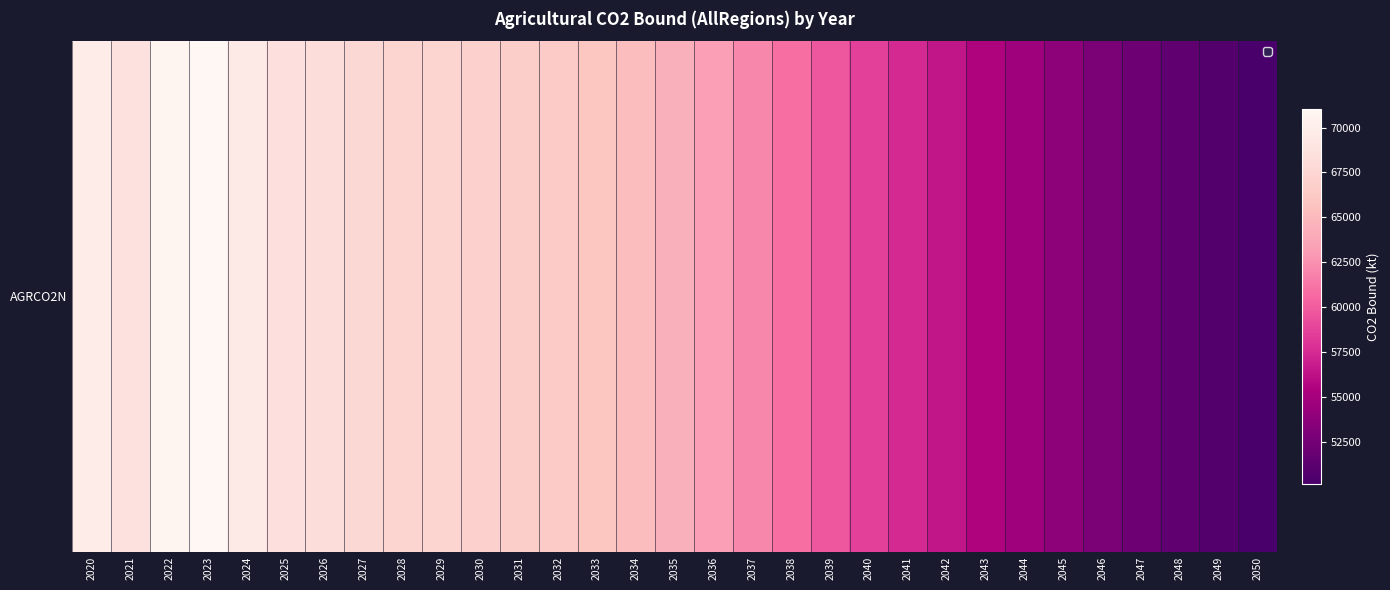

How many series are shown in this chart?

1